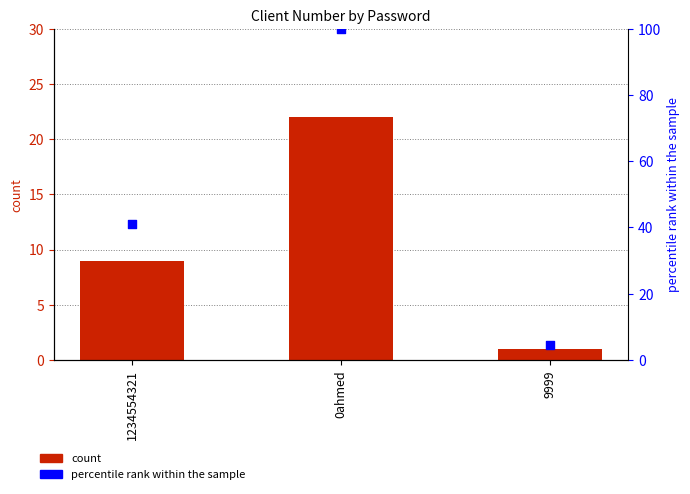

Which series has the largest Y range (max minus min)?

percentile rank within the sample